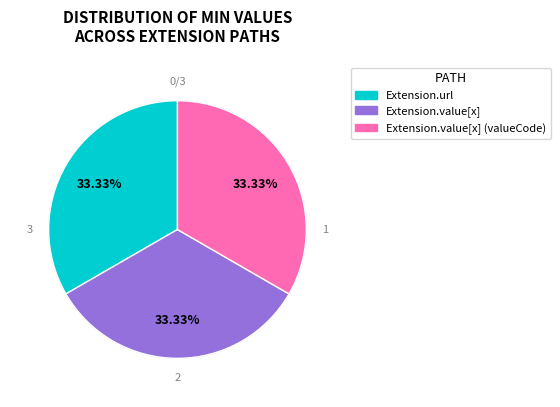

What percentage is the Extension.url slice, to the nearest percent?

33%